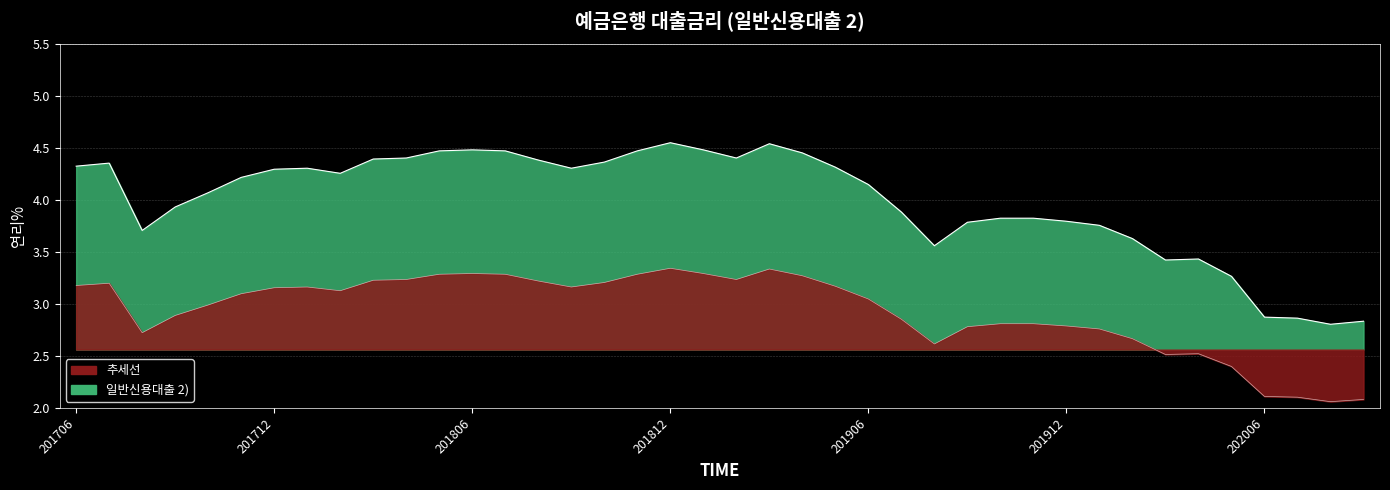

Reading left to right, list all the values displayed in this chart.

201706=3.2	201707=3.2	201708=2.7	201709=2.9	201710=3.0	201711=3.1	201712=3.2	201801=3.2	201802=3.1	201803=3.2	201804=3.2	201805=3.3	201806=3.3	201807=3.3	201808=3.2	201809=3.2	201810=3.2	201811=3.3	201812=3.3	201901=3.3	201902=3.2	201903=3.3	201904=3.3	201905=3.2	201906=3.0	201907=2.9	201908=2.6	201909=2.8	201910=2.8	201911=2.8	201912=2.8	202001=2.8	202002=2.7	202003=2.5	202004=2.5	202005=2.4	202006=2.1	202007=2.1	202008=2.1	202009=2.1